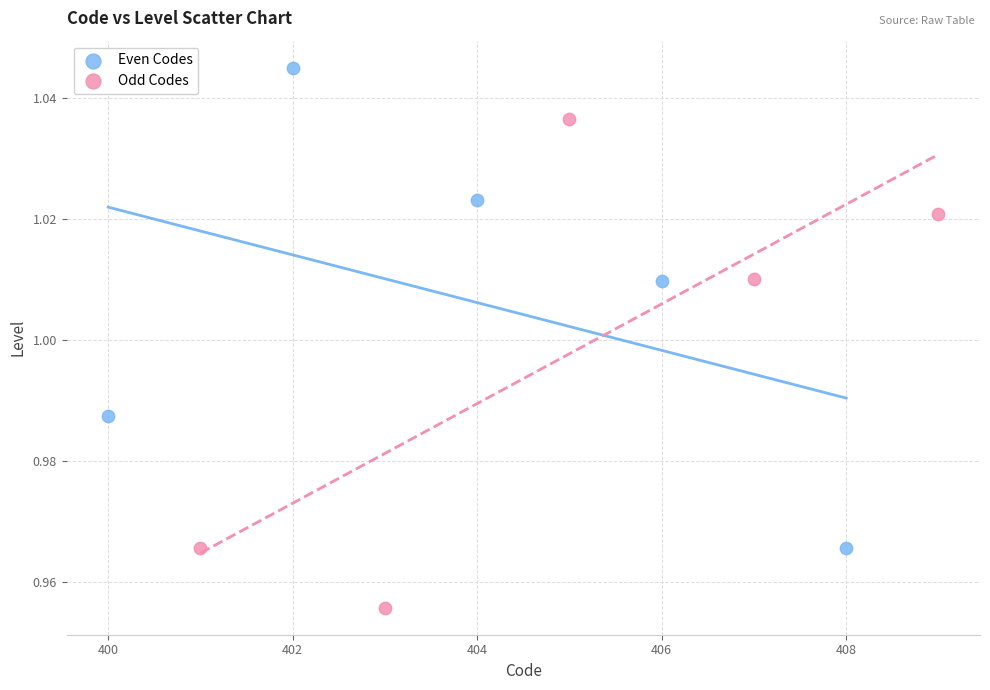

Which series reaches the maximum Y coordinate?

Even Codes